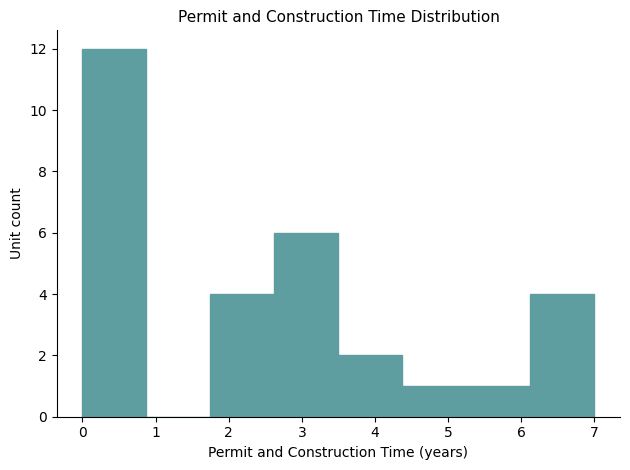

Over which range of the x-axis is the bar tallest?

0.0 to 0.9